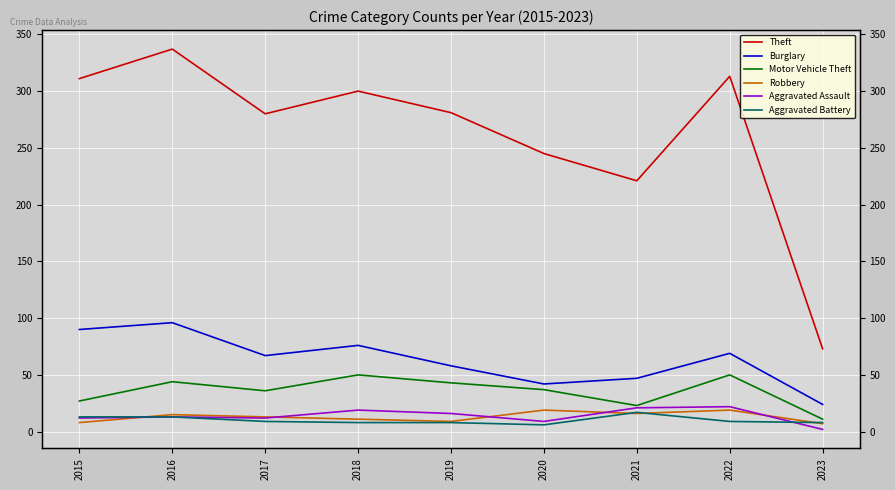

True or false: Robbery and Theft intersect in this chart.

False